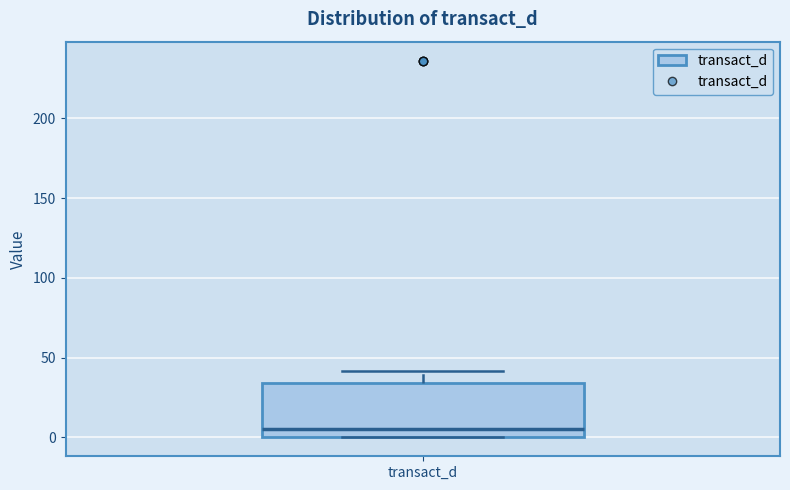

Transcribe this box plot: give where the median line is, the range the box spans, and where the two whiskers end, as read against the y-axis. The values are not printed on the chart, so give them approximately, as read against the axis.

median 5, box 0 to 35, whiskers 0 to 40